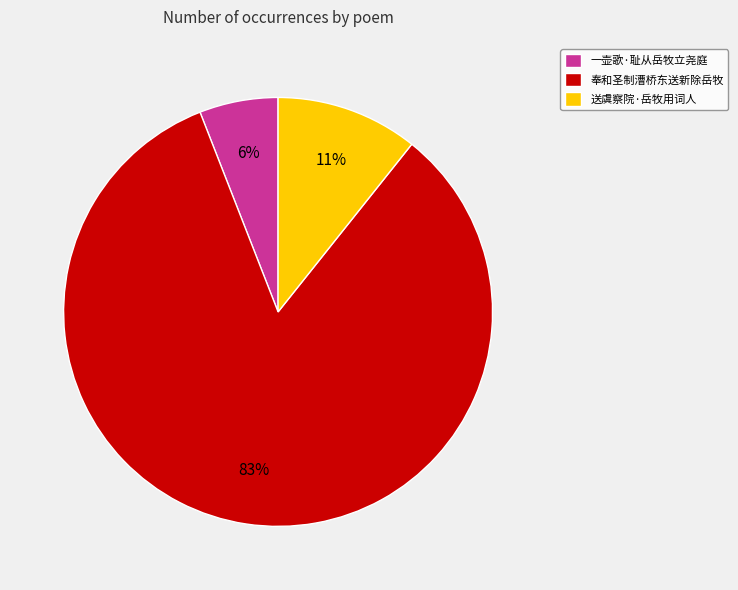

How many segments does this pie chart have?

3